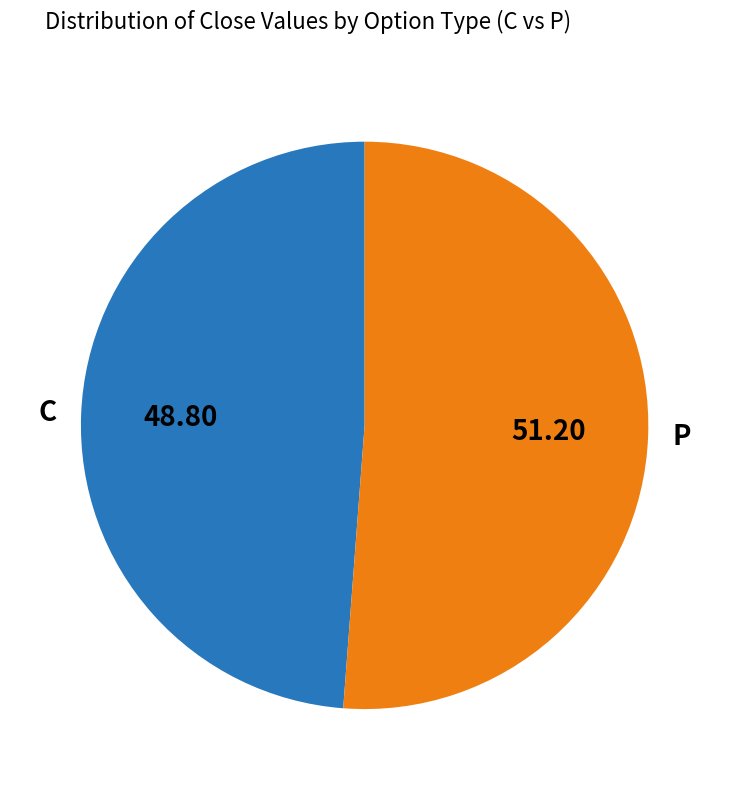

Approximately how many times larger is the value at C compared to P?

1.0